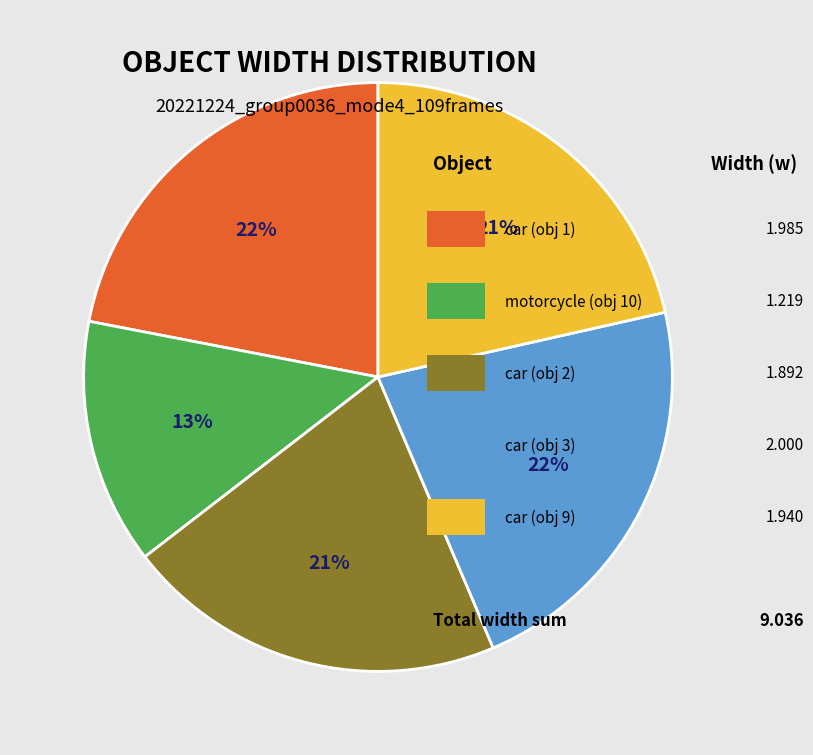

Is there any slice that represents more than half of the pie?

No